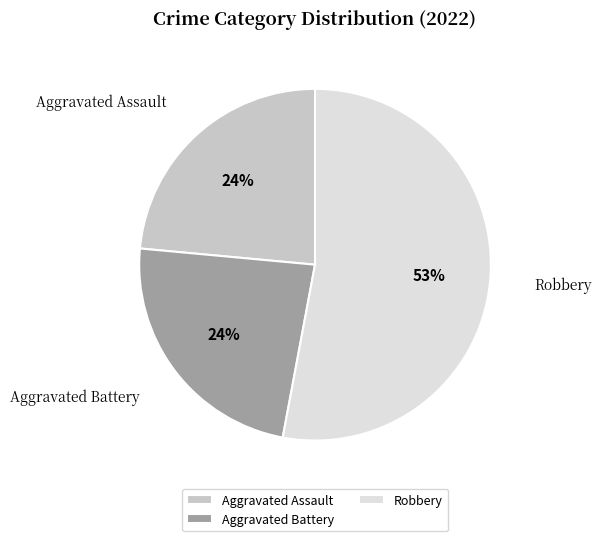

Is the sum of Aggravated Assault and Robbery greater than half?

Yes